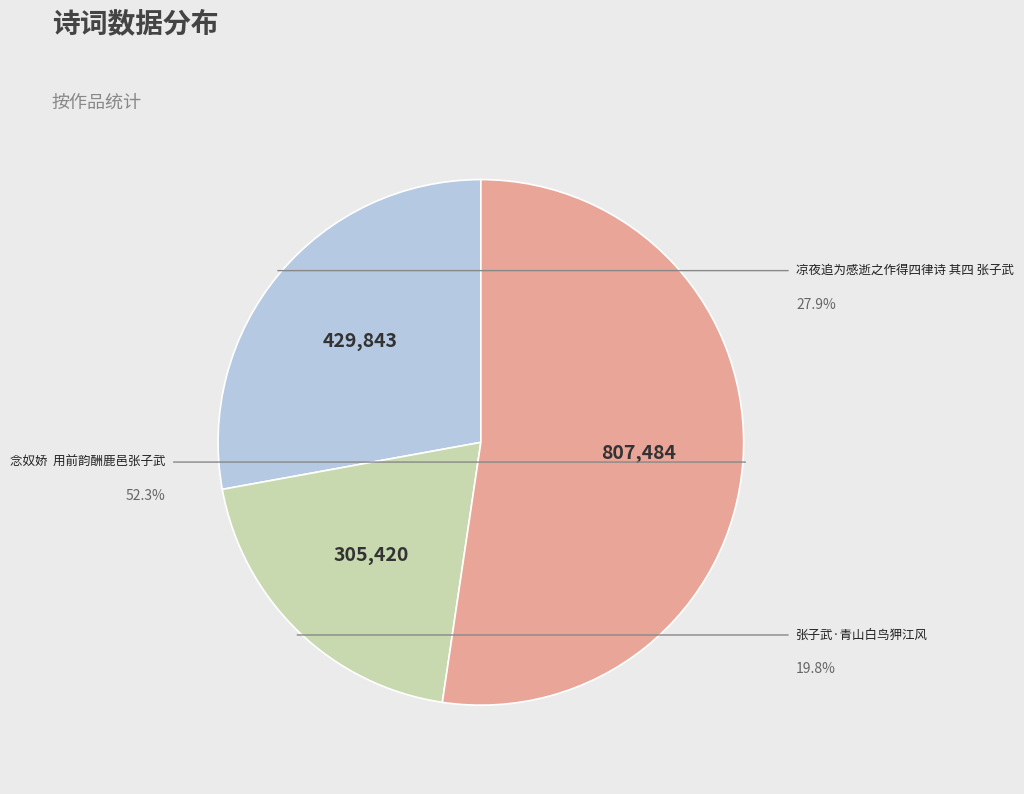

How much of the chart is everything except 念奴娇  用前韵酬鹿邑张子武?

47.7%